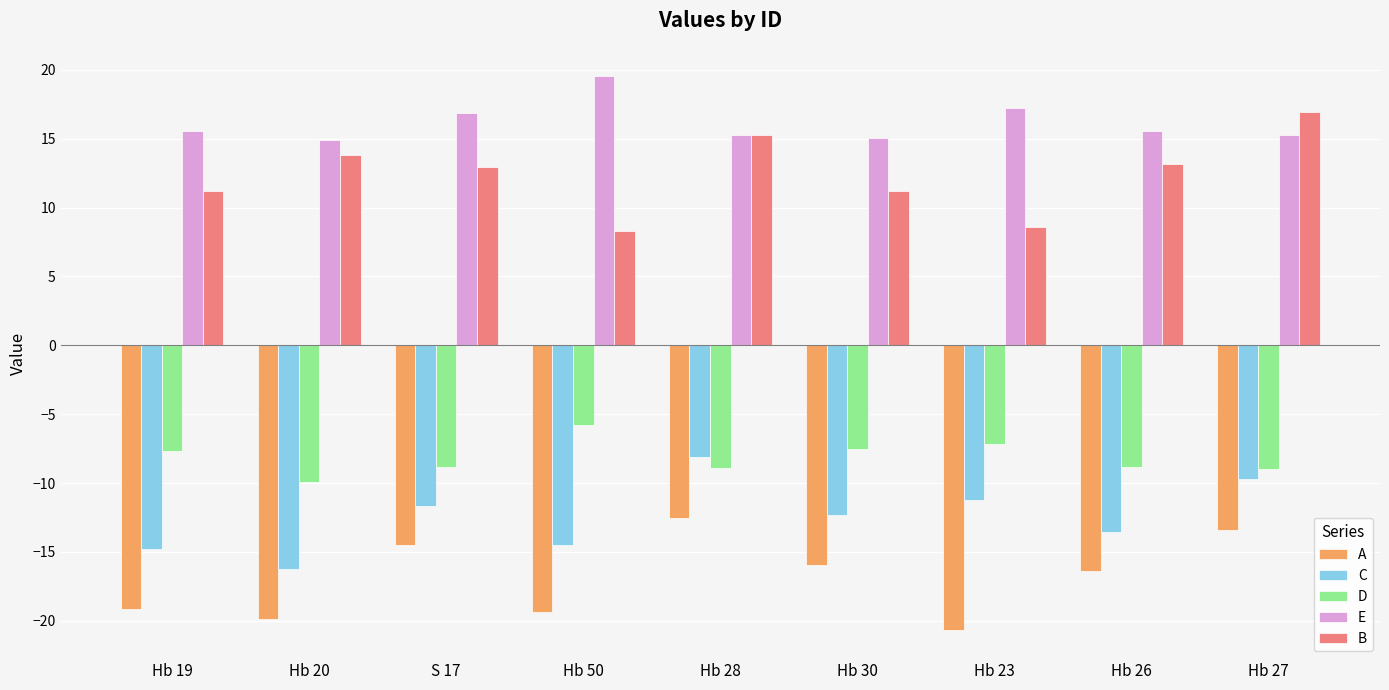

What is the sum of the B values at Hb 27 and Hb 23?

25.6